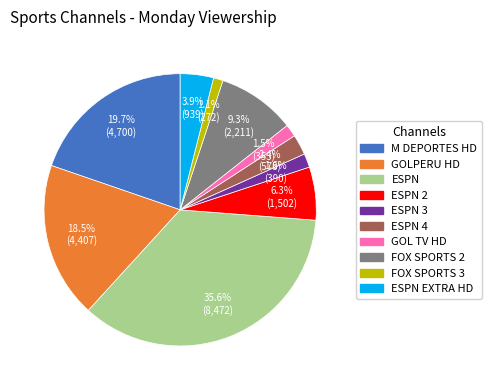

To the nearest percent, what percentage of the pie is ESPN 4?

2%